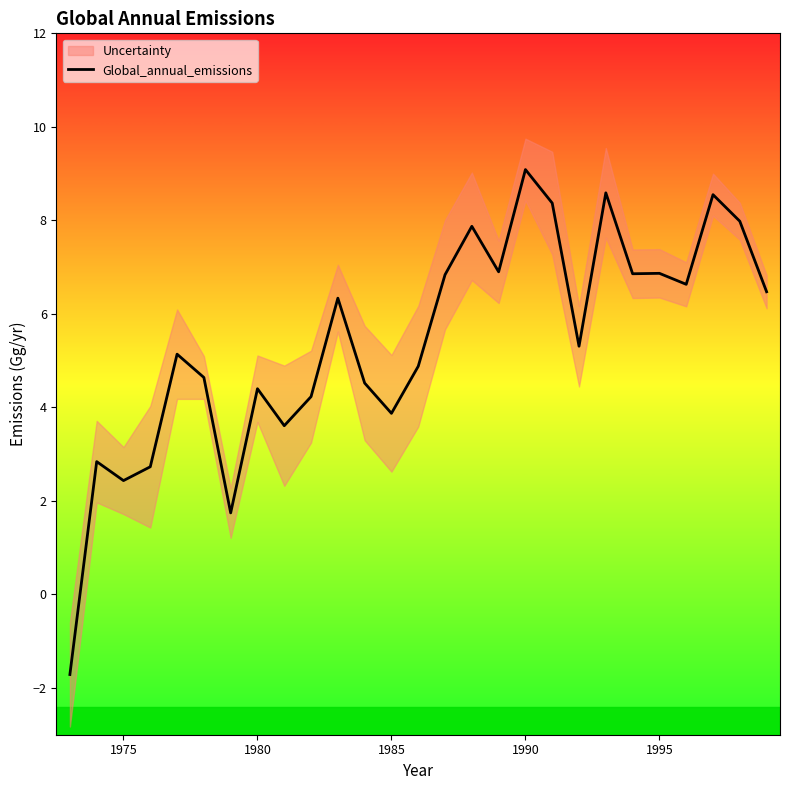

The value of Global_annual_emissions at 1995 is 12.3. True or false?

False